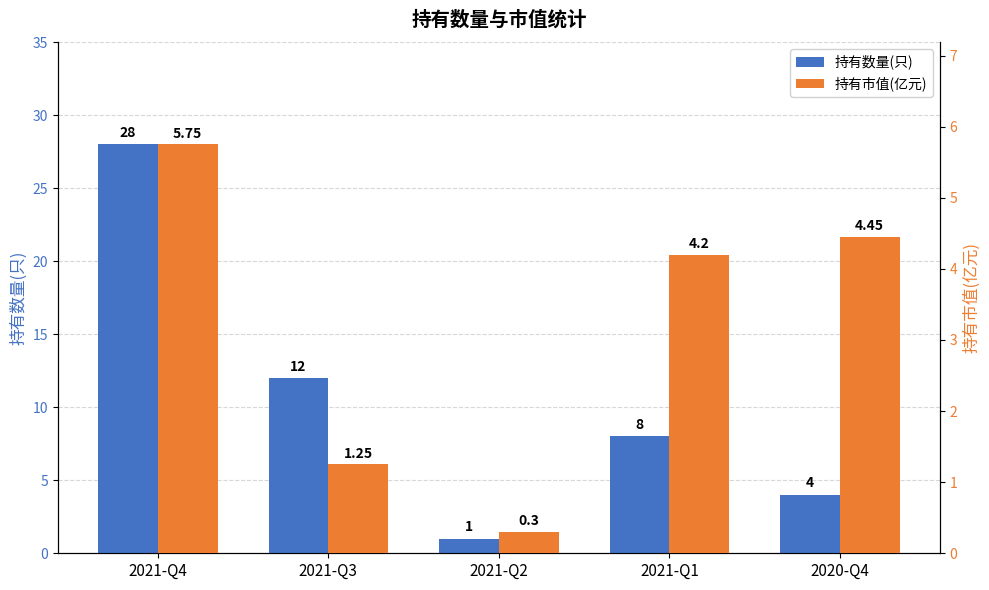

Reading left to right, list all the values displayed in this chart.

持有数量(只): 28.0	12.0	1.0	8.0	4.0
持有市值(亿元): 5.8	1.2	0.3	4.2	4.5